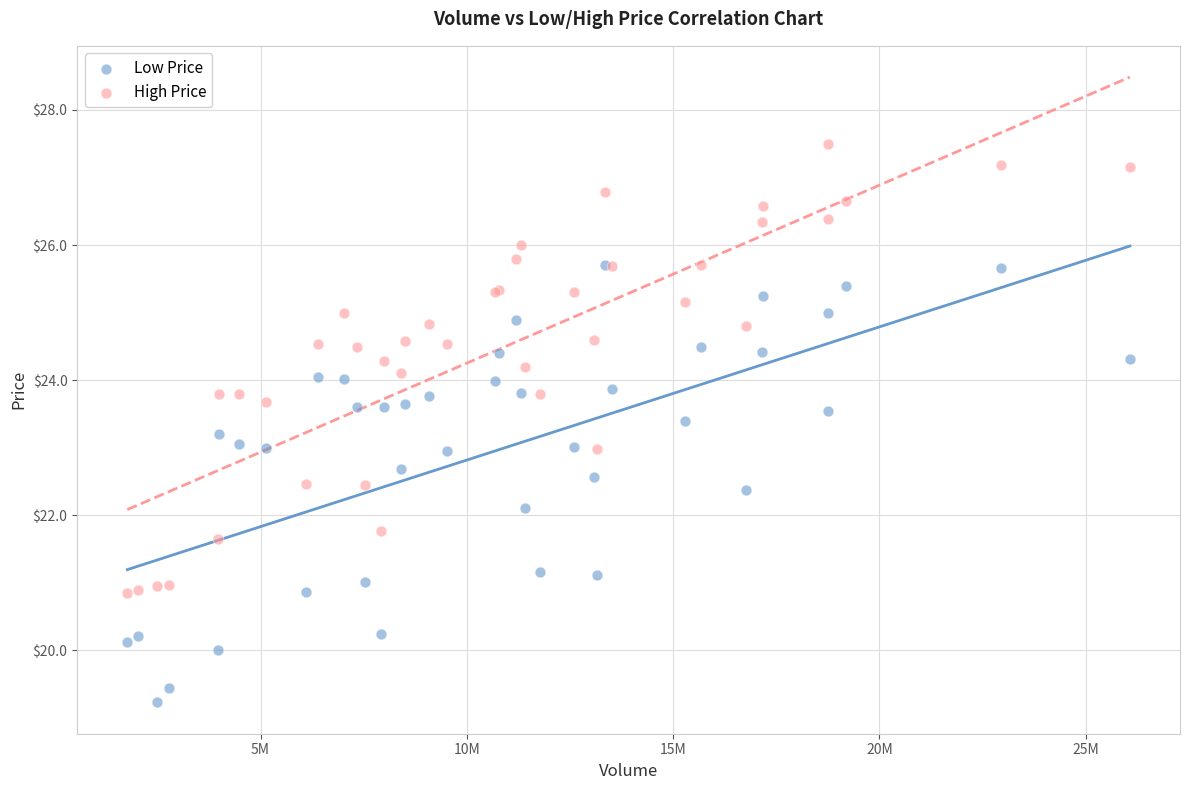

Which series contains the lowest Y value?

Low Price